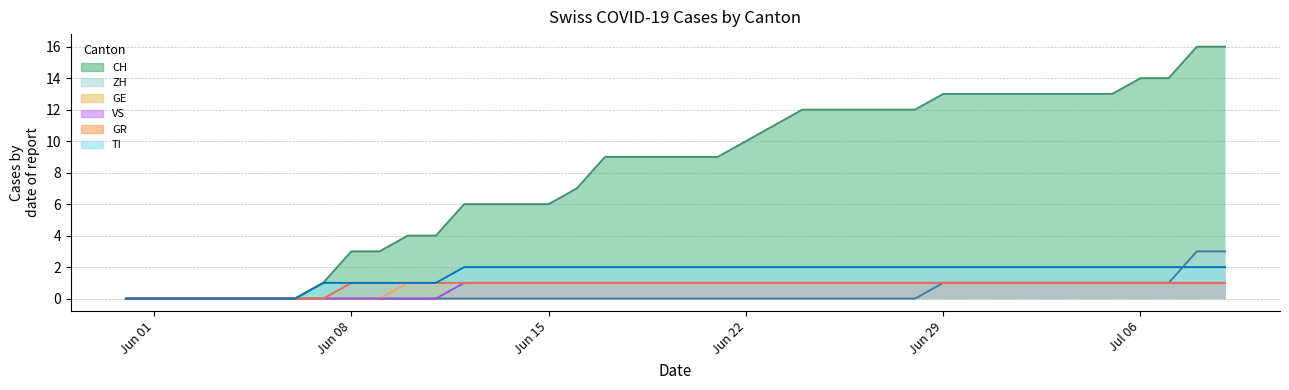

How many data points in CH are above 9?

18